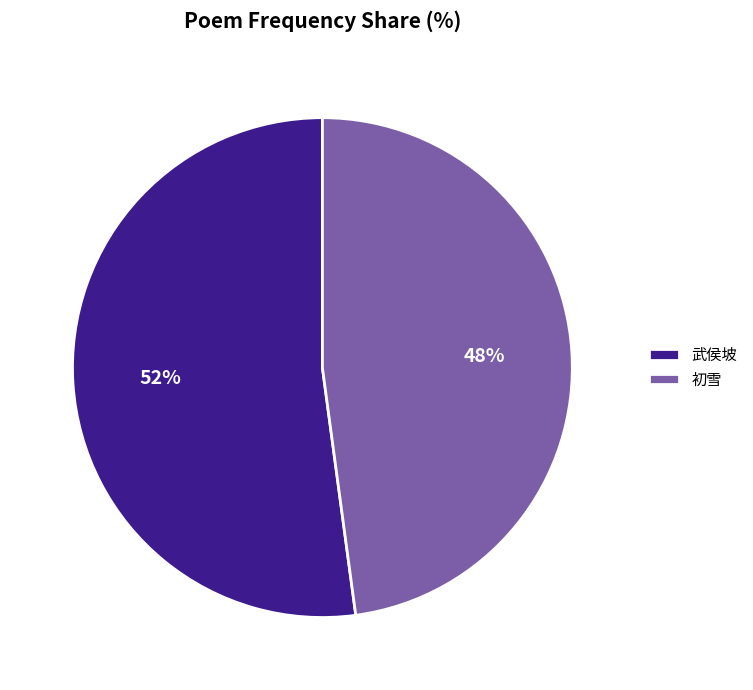

What is the ratio of the value at 武侯坡 to the value at 初雪?

1.1